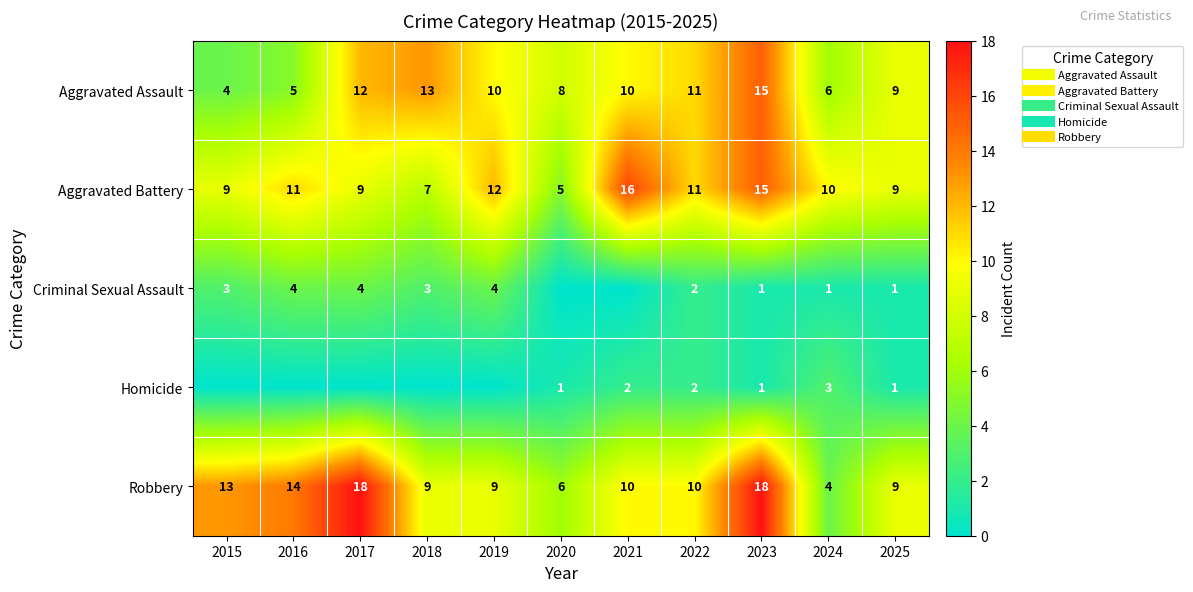

Which label corresponds to the smallest value in the chart?

2020